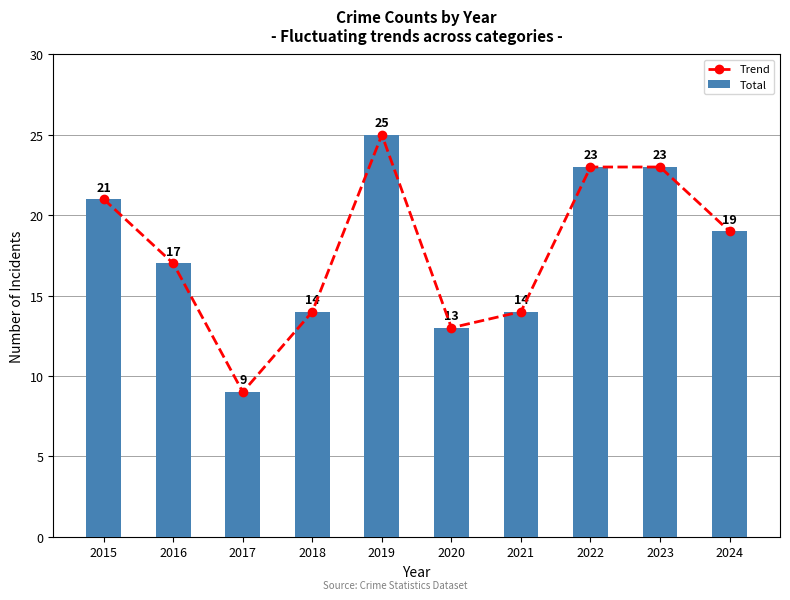

The value of Total at 2019 is 25. True or false?

True